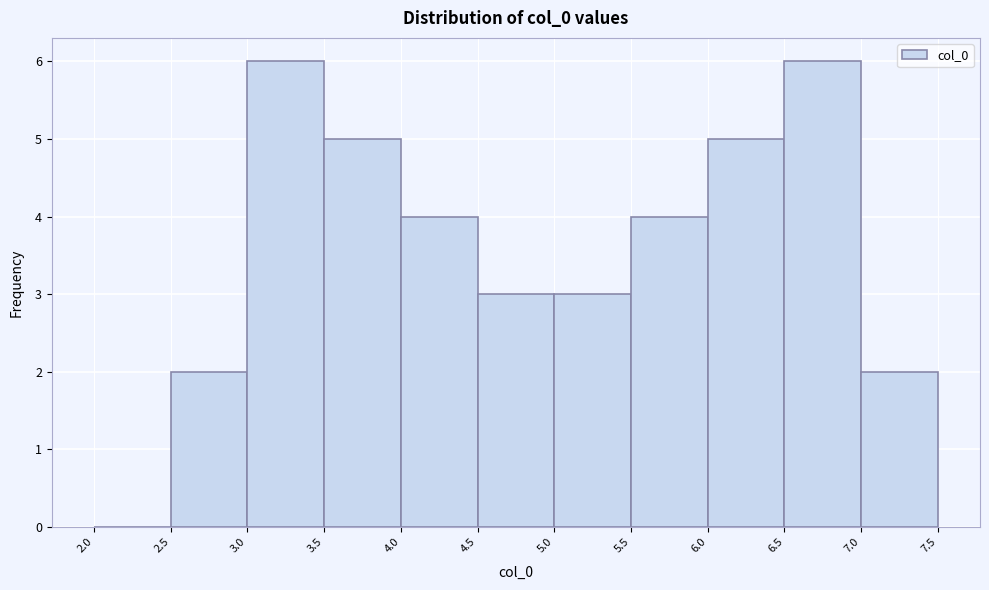

Reading left to right, transcribe this chart: for each bar, give the range it covers on the x-axis and its height. The values are not printed on the chart, so give them approximately, as read against the axis.

2.0 to 2.5: 0
2.5 to 3.0: 2
3.0 to 3.5: 6
3.5 to 4.0: 5
4.0 to 4.5: 4
4.5 to 5.0: 3
5.0 to 5.5: 3
5.5 to 6.0: 4
6.0 to 6.5: 5
6.5 to 7.0: 6
7.0 to 7.5: 2